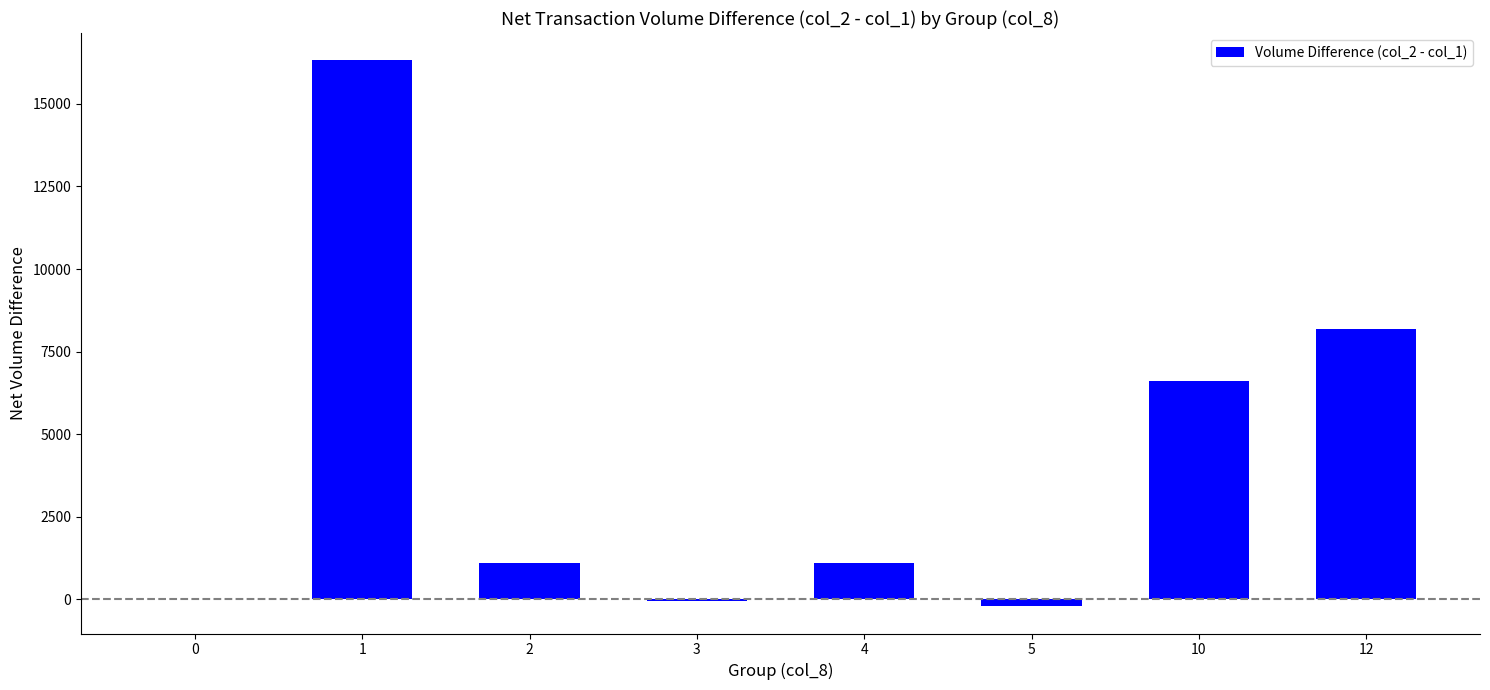

The chart shows a value of 8190 at 12. True or false?

True